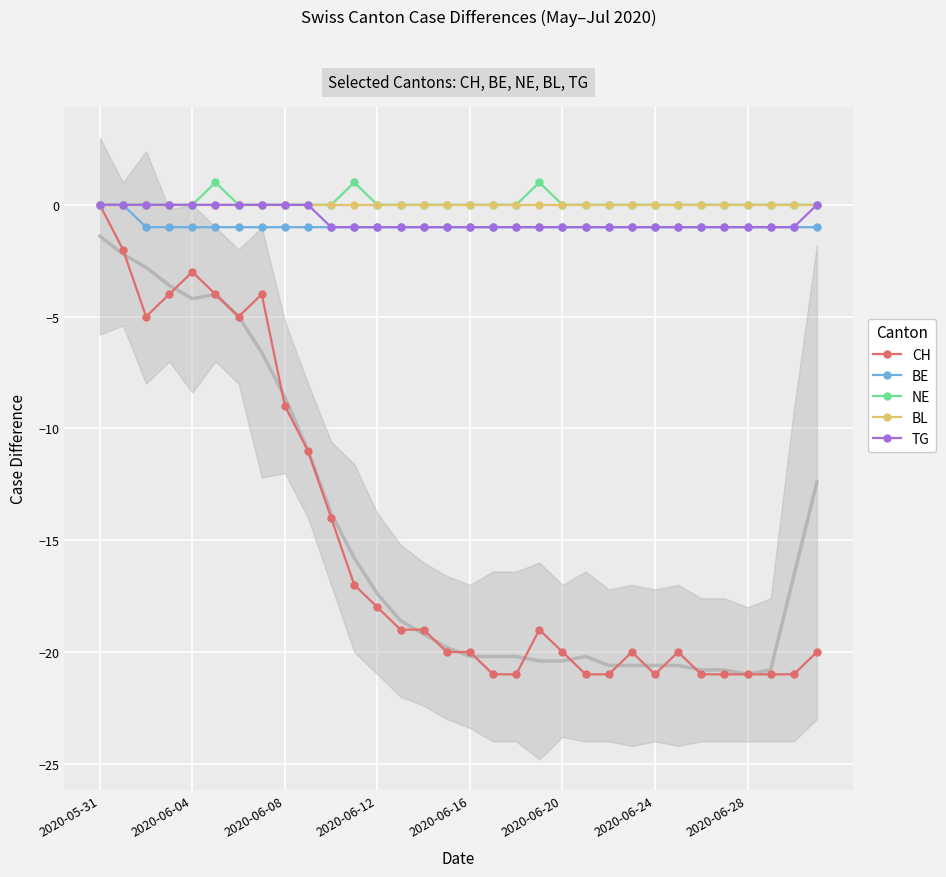

Reading right to left, extract all data points from this chart.

CH: -20	-21	-21	-21	-21	-21	-20	-21	-20	-21	-21	-20	-19	-21	-21	-20	-20	-19	-19	-18	-17	-14	-11	-9	-4	-5	-4	-3	-4	-5	-2	0
BE: -1	-1	-1	-1	-1	-1	-1	-1	-1	-1	-1	-1	-1	-1	-1	-1	-1	-1	-1	-1	-1	-1	-1	-1	-1	-1	-1	-1	-1	-1	0	0
NE: 0	0	0	0	0	0	0	0	0	0	0	0	1	0	0	0	0	0	0	0	1	0	0	0	0	0	1	0	0	0	0	0
BL: 0	0	0	0	0	0	0	0	0	0	0	0	0	0	0	0	0	0	0	0	0	0	0	0	0	0	0	0	0	0	0	0
TG: 0	-1	-1	-1	-1	-1	-1	-1	-1	-1	-1	-1	-1	-1	-1	-1	-1	-1	-1	-1	-1	-1	0	0	0	0	0	0	0	0	0	0